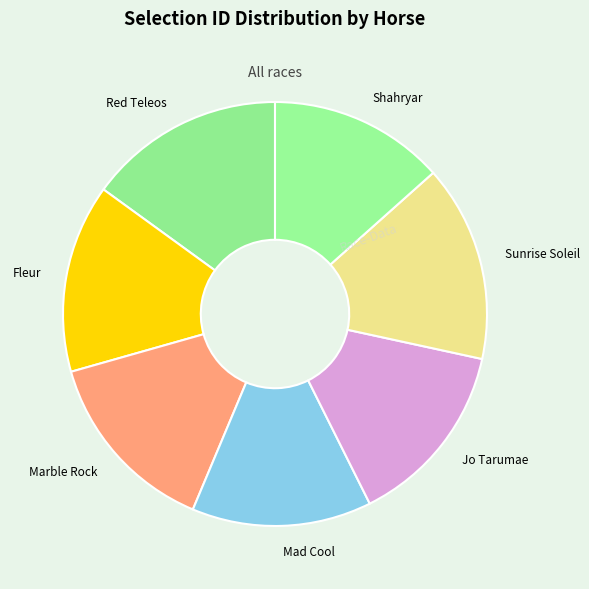

Approximately how many times larger is the value at Shahryar compared to Marble Rock?

0.9